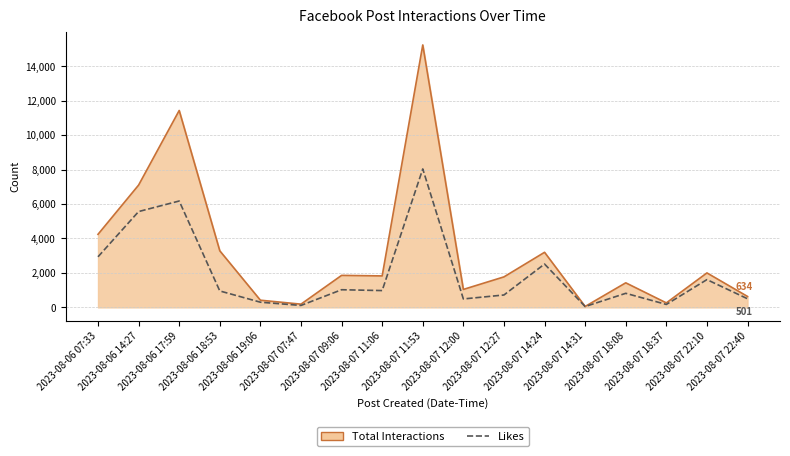

Rank the series by their maximum value, from highest to lowest.

Total Interactions, Likes